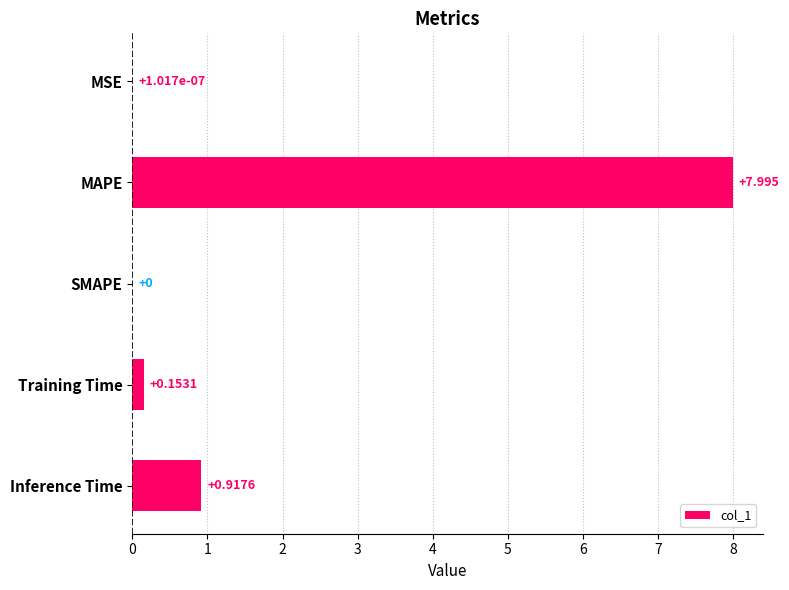

At which label is the value closest to 3?

Inference Time